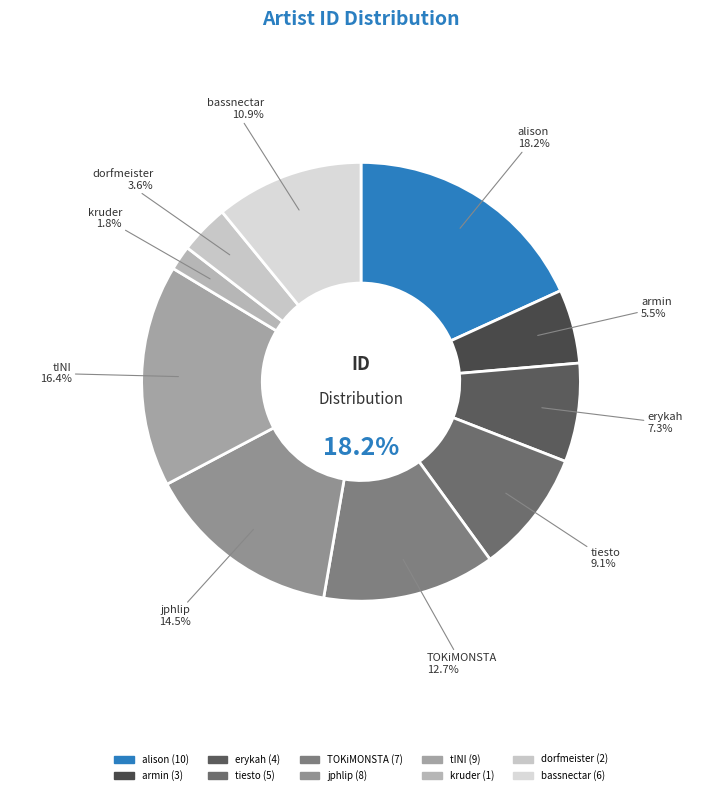

Rank the categories by value from lowest to highest.

kruder, dorfmeister, armin, erykah, tiesto, bassnectar, TOKiMONSTA, jphlip, tINI, alison